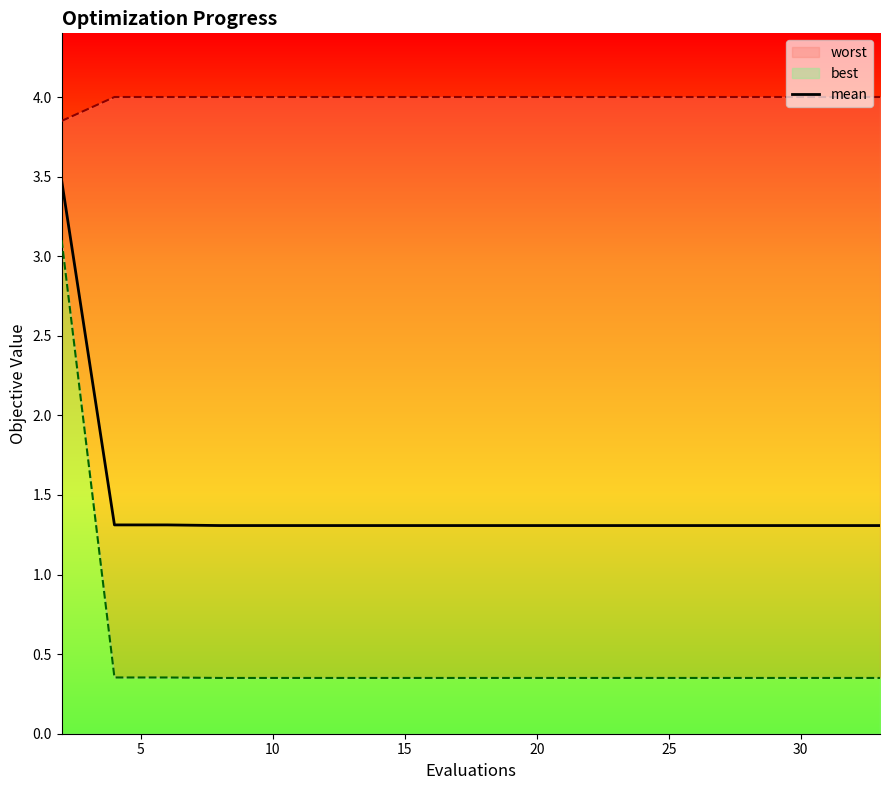

What is the lowest value of the mean series?

1.3